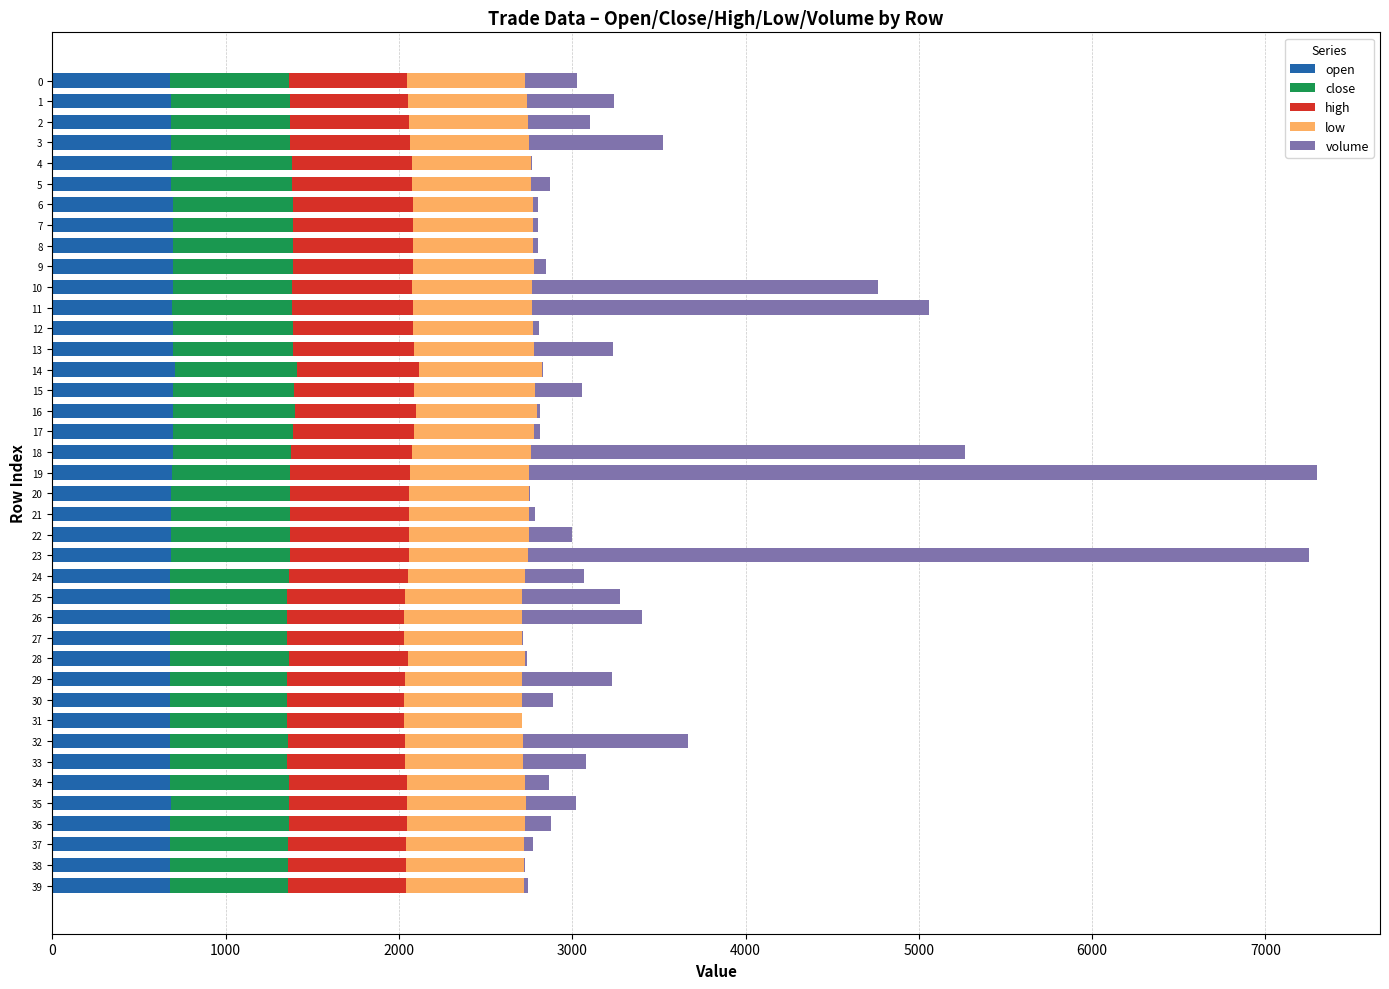

How many series are shown in this chart?

5